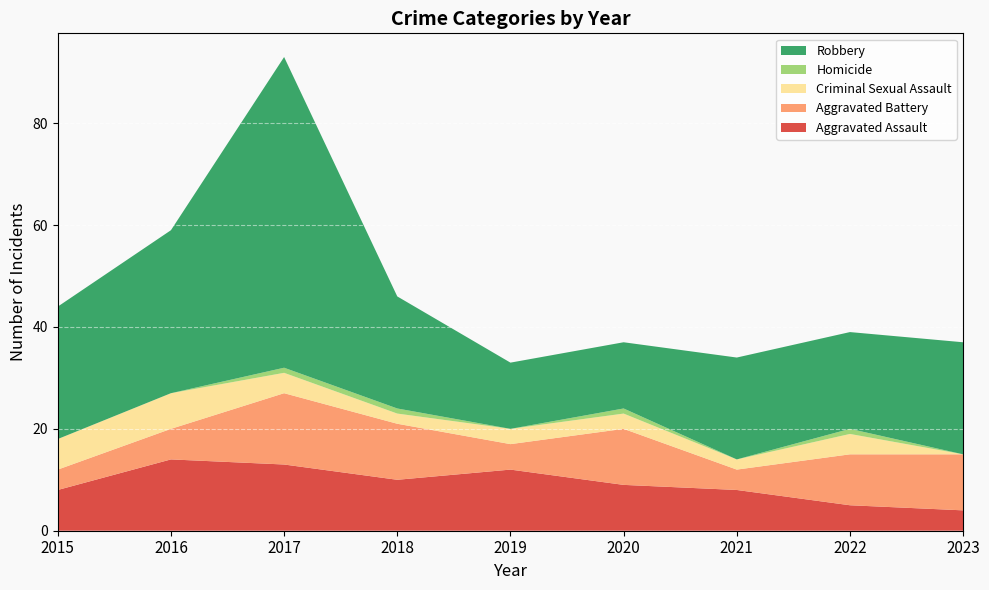

Reading left to right, list all the values displayed in this chart.

Aggravated Assault: 8	14	13	10	12	9	8	5	4
Aggravated Battery: 4	6	14	11	5	11	4	10	11
Criminal Sexual Assault: 6	7	4	2	3	3	2	4	0
Homicide: 0	0	1	1	0	1	0	1	0
Robbery: 26	32	61	22	13	13	20	19	22